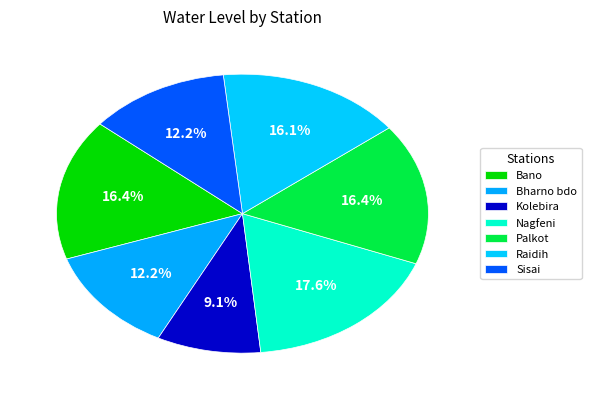

To the nearest percent, what portion does Palkot represent?

16%